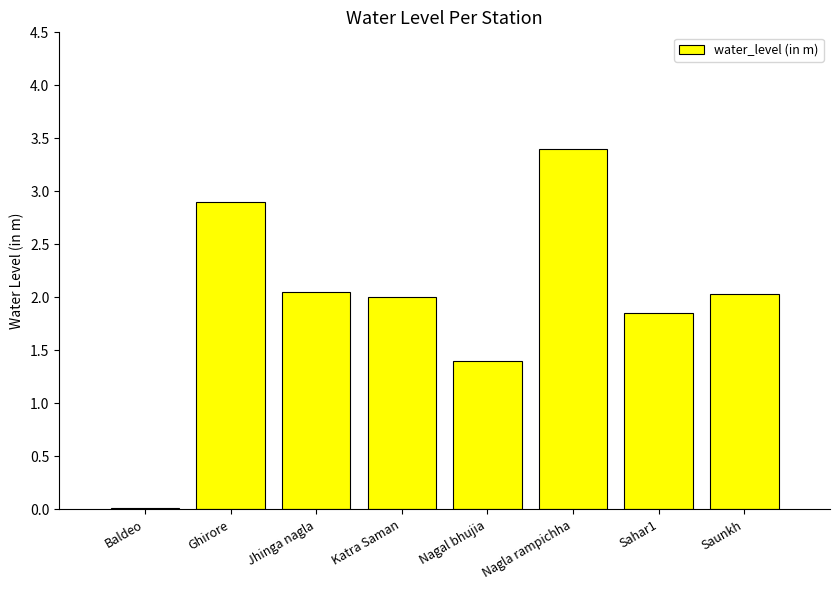

Are the bars horizontal?

No